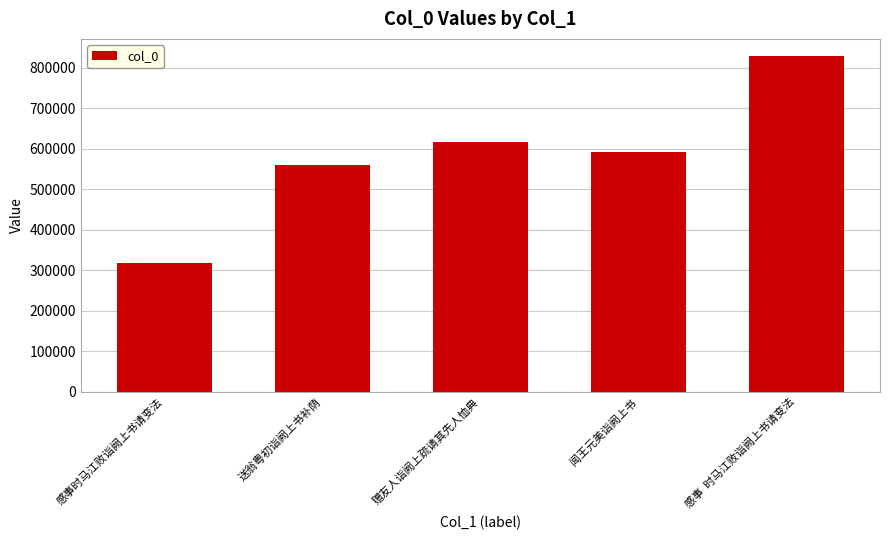

Reading left to right, list all the values displayed in this chart.

感事时马江败诣阙上书请变法=317964	送翁粤初诣阙上书补荫=559061	赠友人诣阙上疏请其先人恤典=617472	闻王元美诣阙上书=592515	感事  时马江败诣阙上书请变法=830091